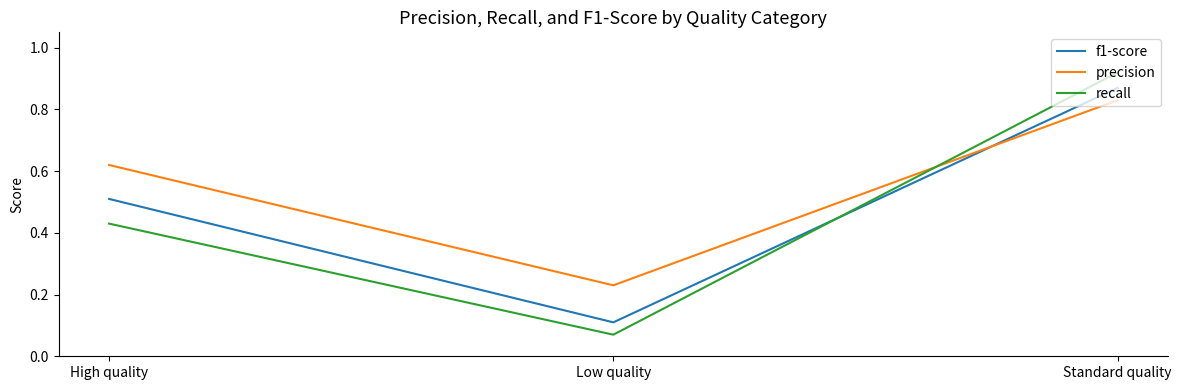

What is the difference between the maximum and second lowest values in the recall series?

0.5